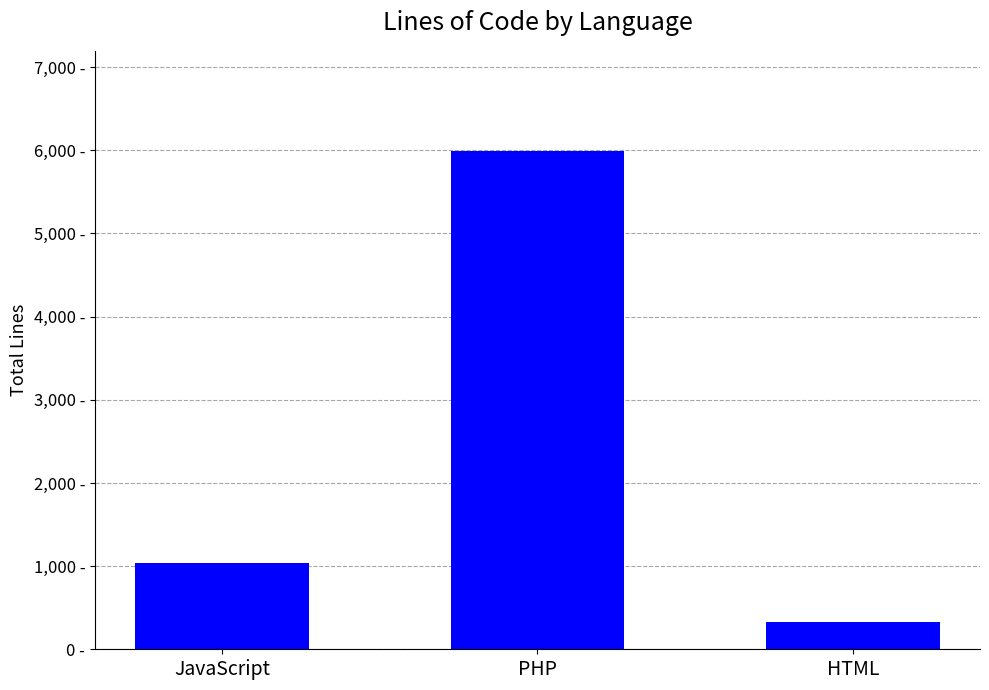

What is the smallest value displayed?

331